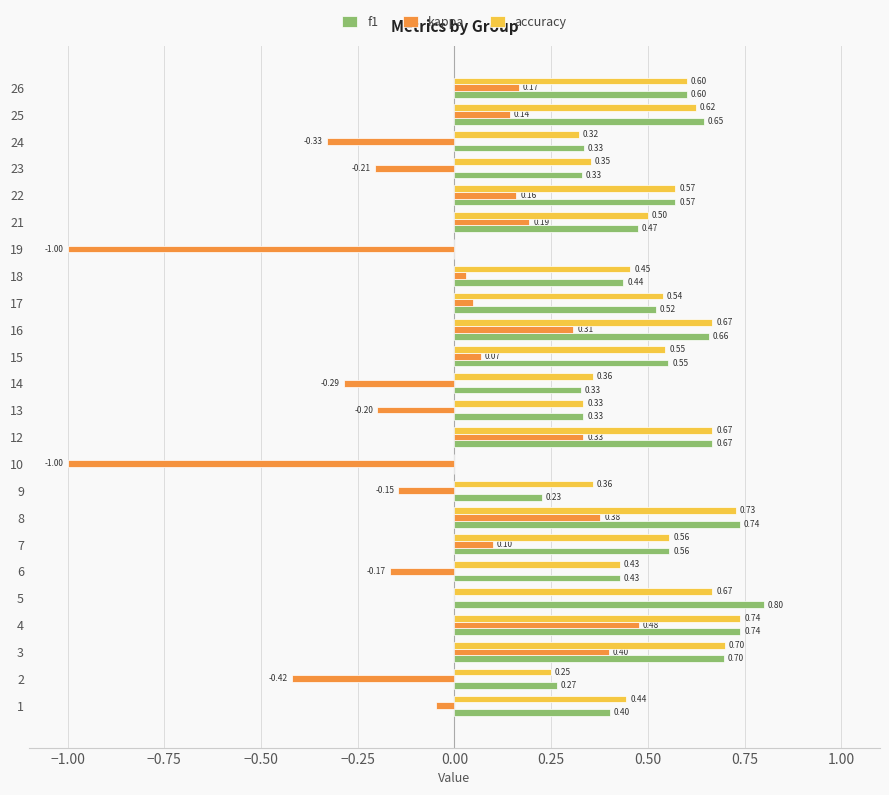

What are all the series names shown in the legend?

f1, kappa, accuracy